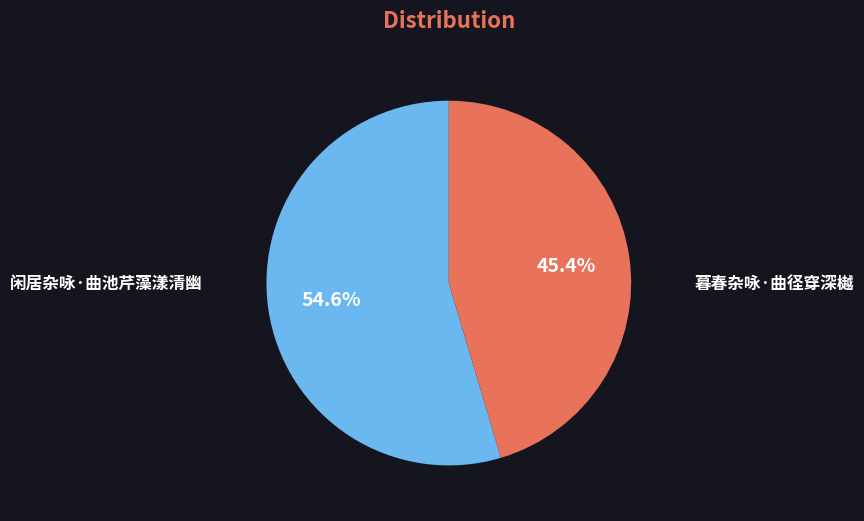

To the nearest percent, what is the difference between the largest and smallest slice percentages?

9%